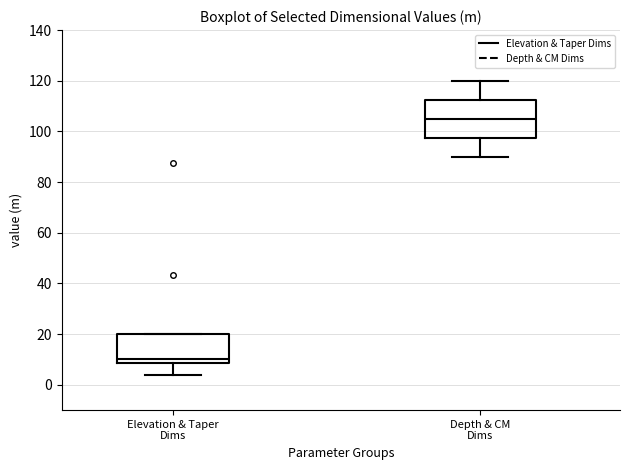

Comparing the boxes themselves (not the whiskers), which one is the tallest?

Depth & CM Dims